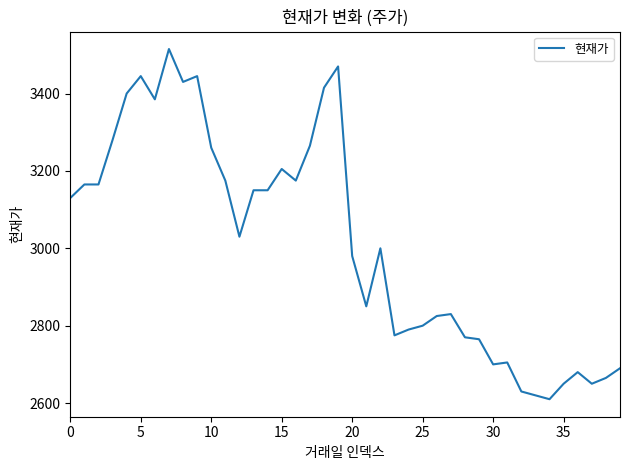

What is the smallest value displayed?

2610